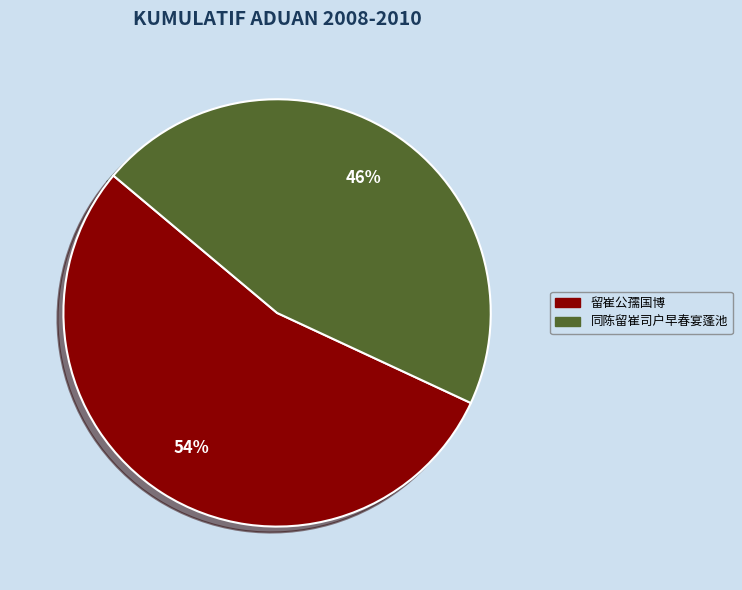

How many segments does this pie chart have?

2